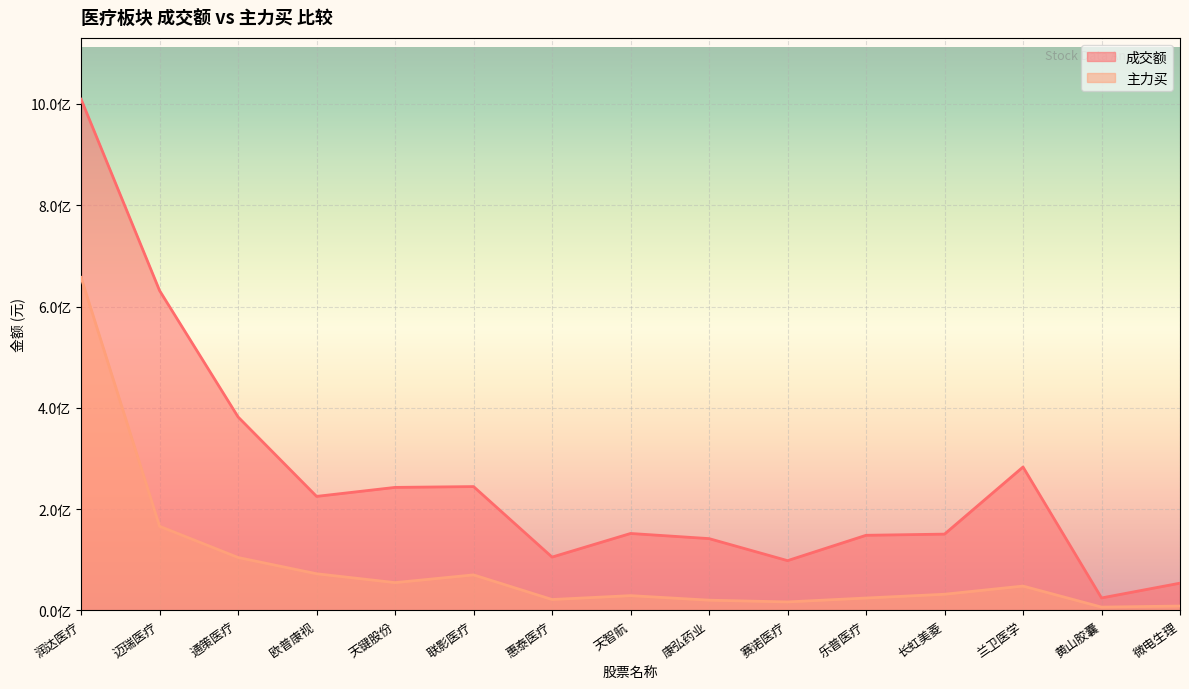

True or false: 成交额 and 主力买 intersect in this chart.

False